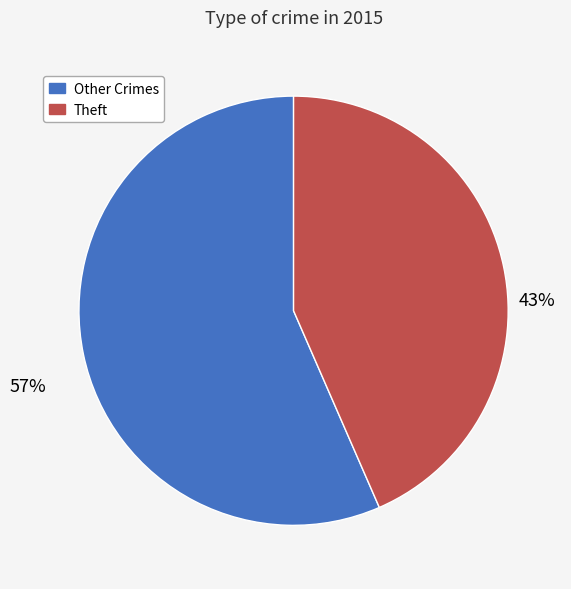

What percentage is the Theft slice, to the nearest percent?

43%